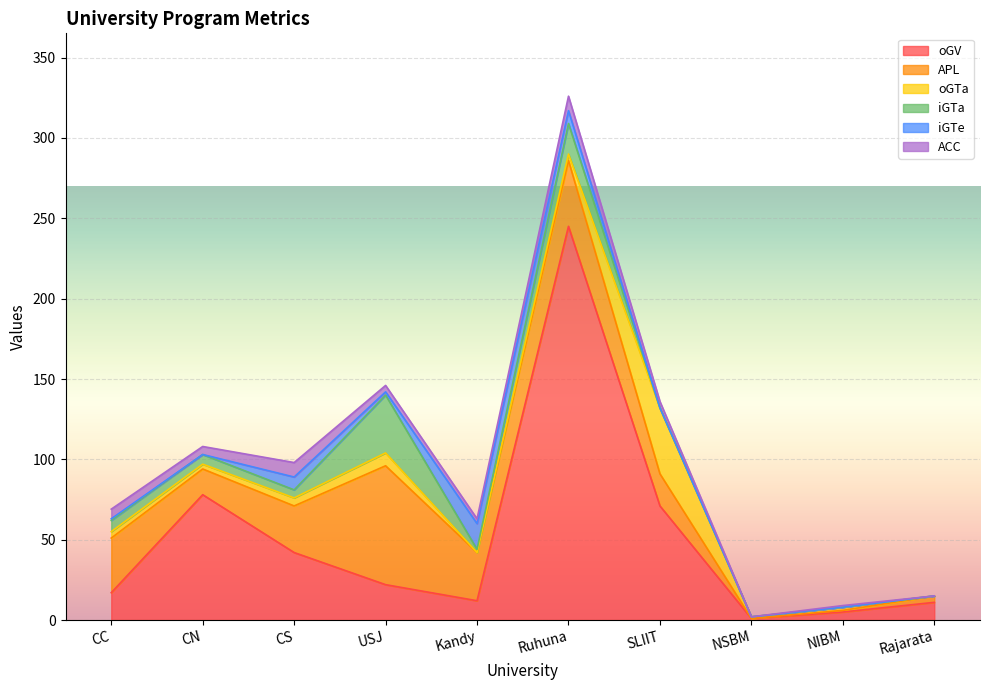

Rank the categories by APL value from highest to lowest.

USJ, Ruhuna, CC, Kandy, CS, SLIIT, CN, Rajarata, NIBM, NSBM